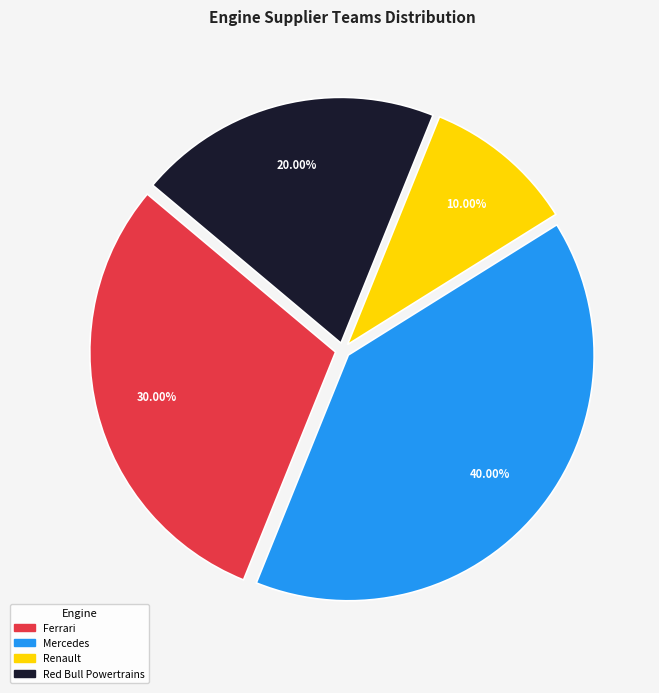

Combined, do Renault and Red Bull Powertrains account for over 50%?

No